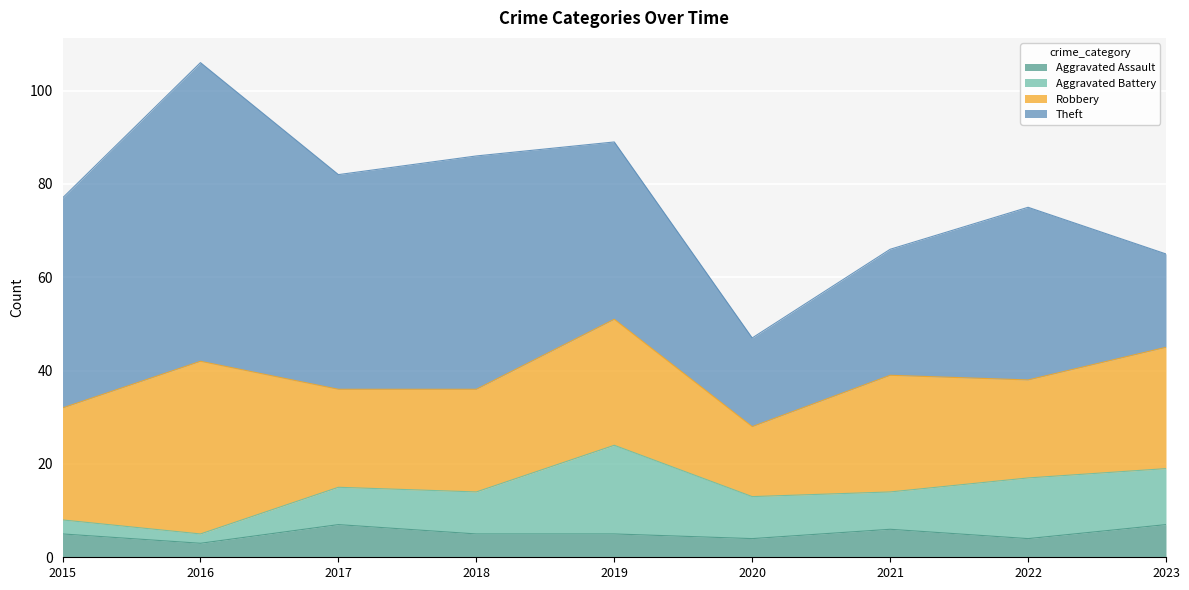

What is the minimum value shown in the chart?

2